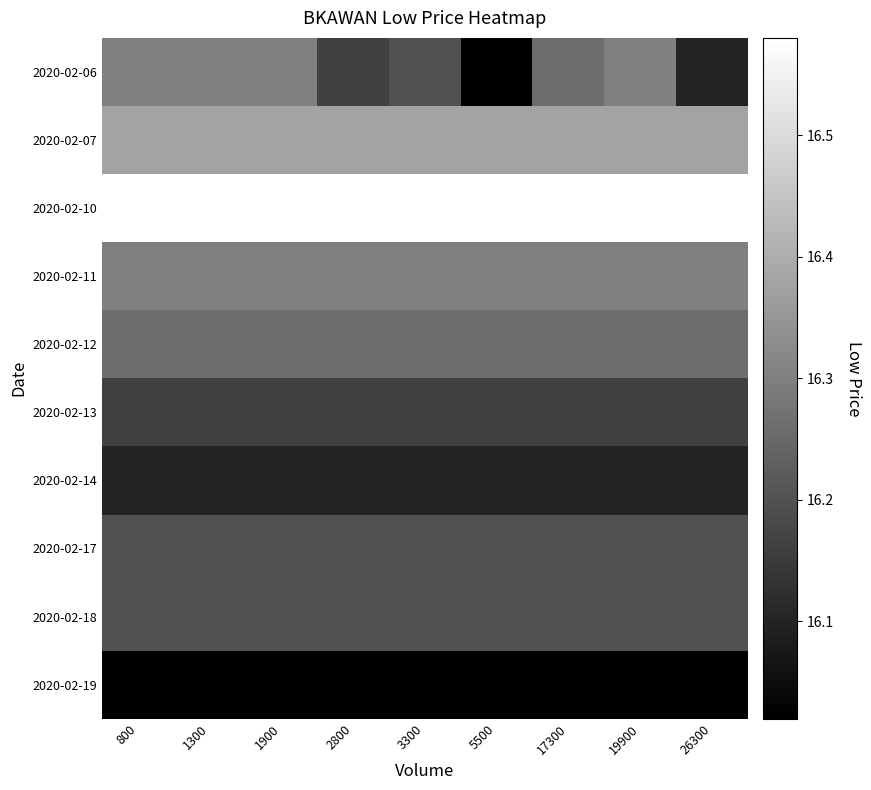

What is the spread (max minus min) of values at 26300?

0.6